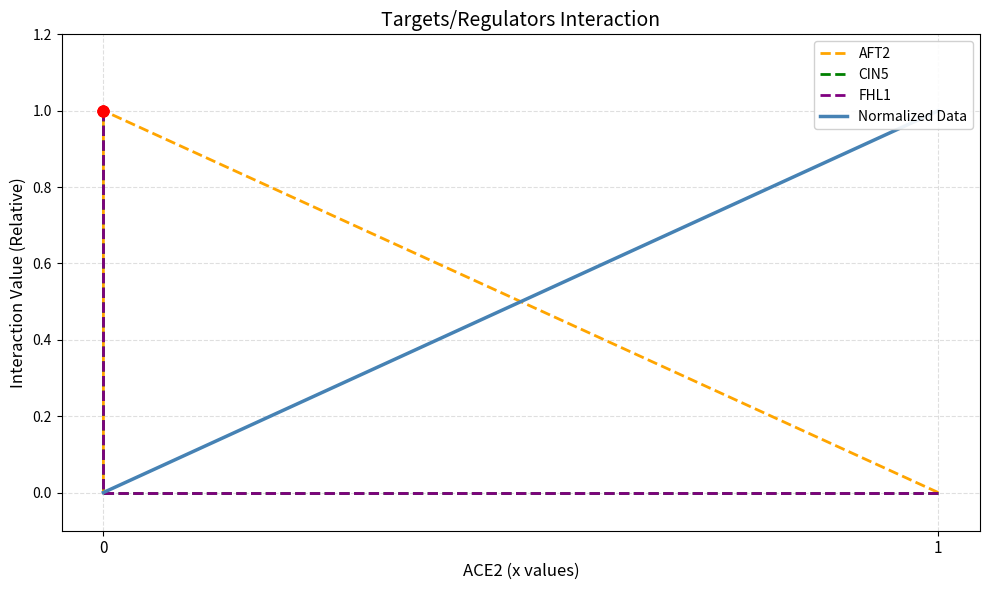

What is the total value across all series at 1?

1